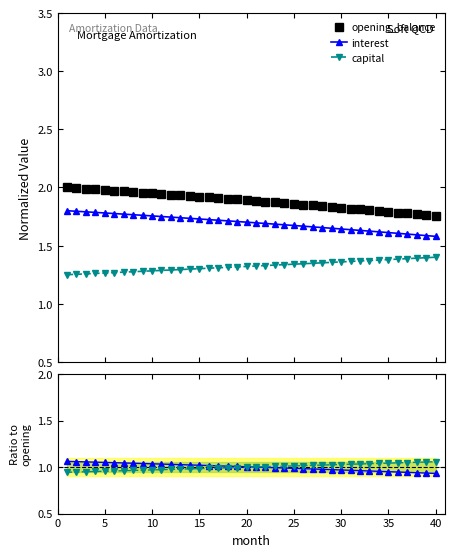

What is the difference between the second highest and minimum values in the opening_balance series?

0.2